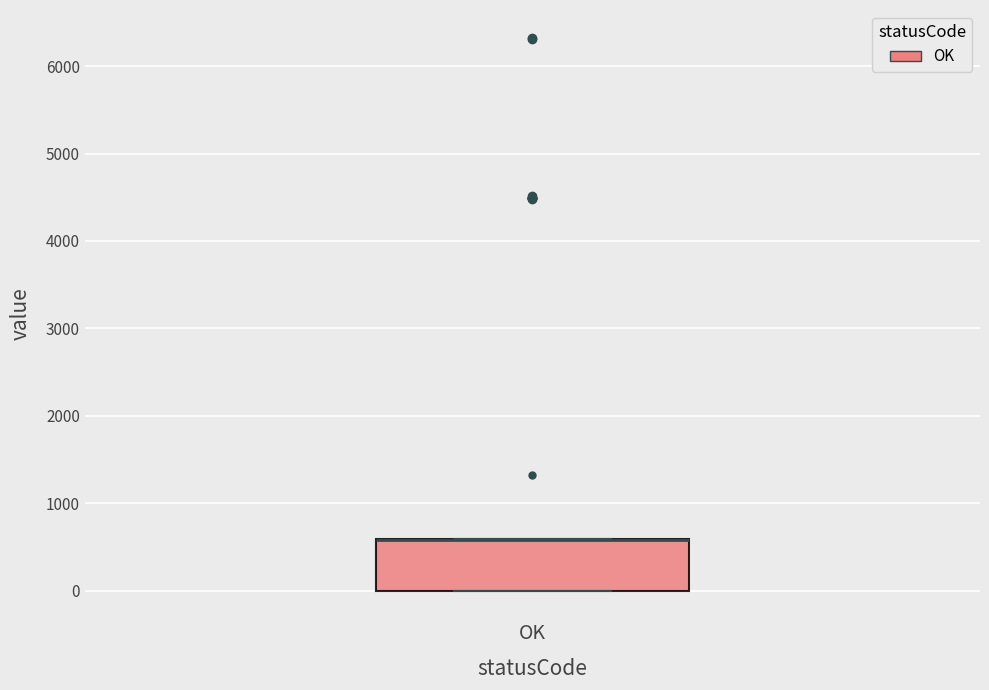

Where is the lower edge of the box for OK on the y-axis? The values are not printed on the chart, so give them approximately, as read against the axis.

0